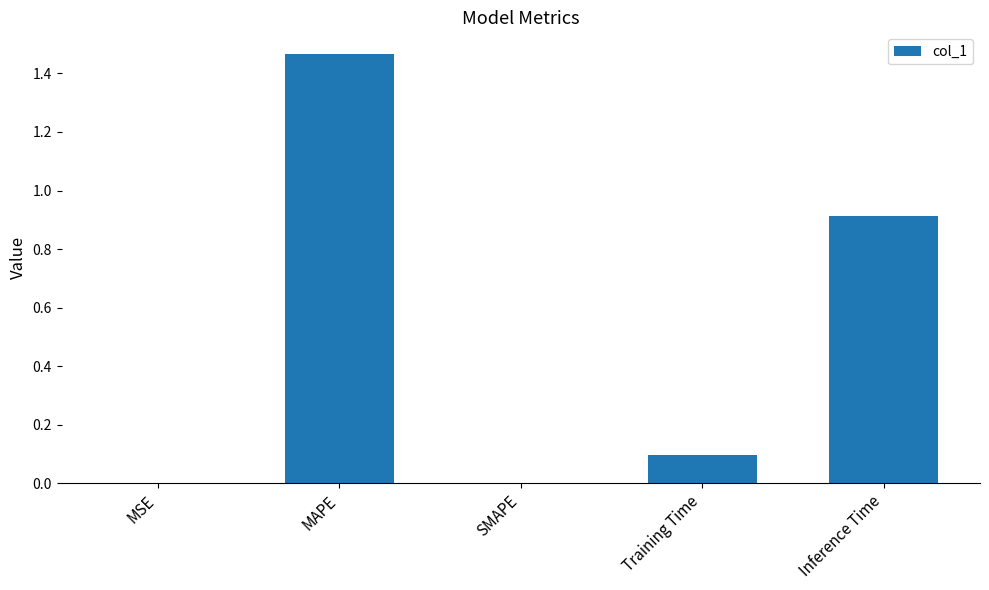

The value at Inference Time is 0.9. True or false?

True